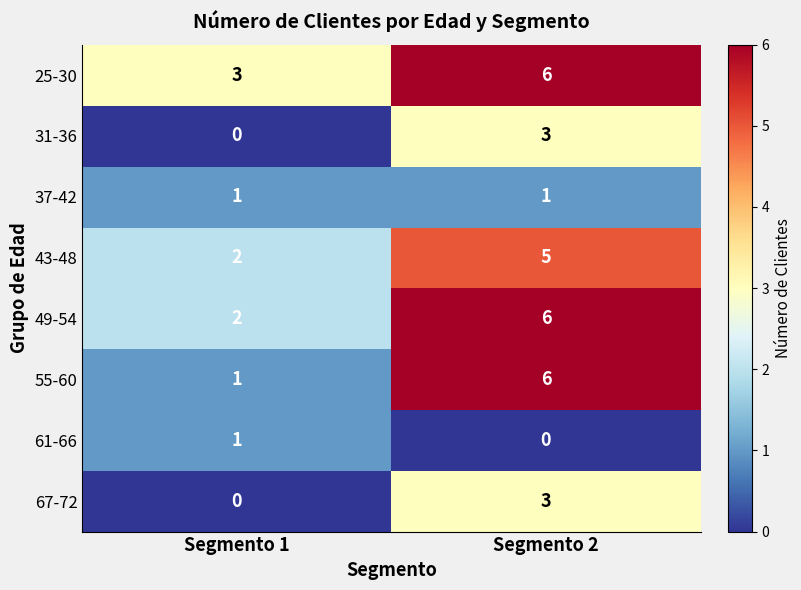

Reading left to right, extract all data points from this chart.

25-30: 3	6
31-36: 0	3
37-42: 1	1
43-48: 2	5
49-54: 2	6
55-60: 1	6
61-66: 1	0
67-72: 0	3